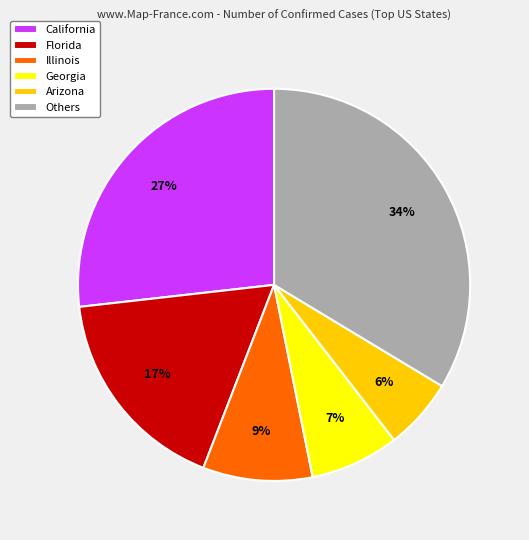

What is the largest slice in the pie chart?

Others